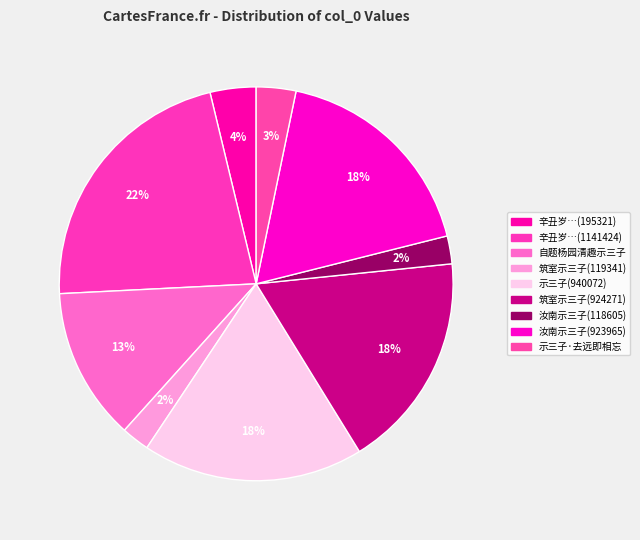

How many slices are in this pie chart?

9